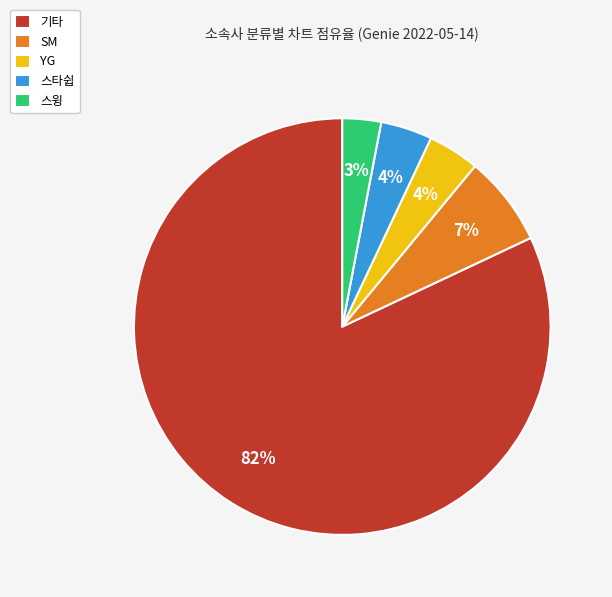

Does 기타 account for over 50% of the chart?

Yes